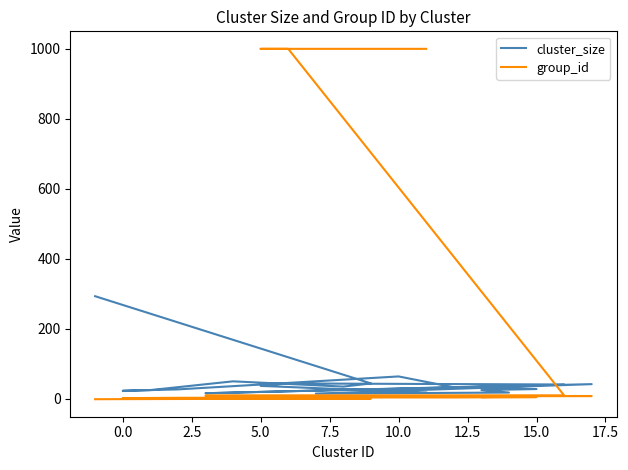

In cluster_size, how many points are lower than both neighbors (excluding endpoints)?

4